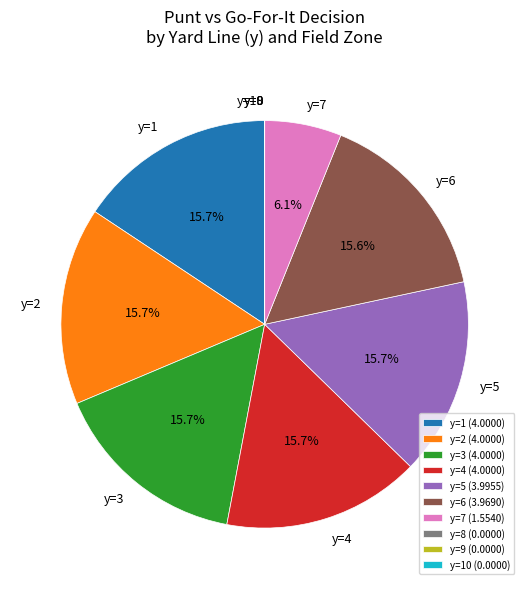

Is it true that y=6 is 16% of the pie?

True